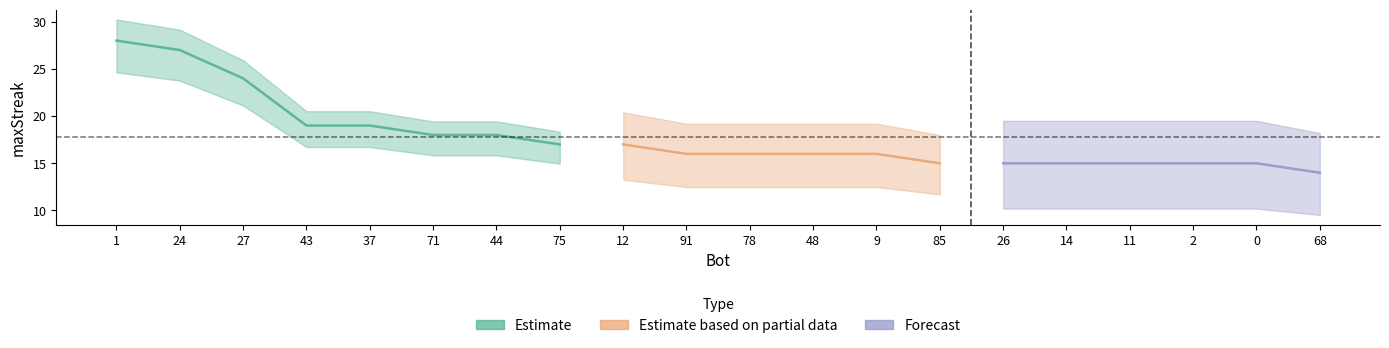

Read the value at 9, to the nearest 10.

20